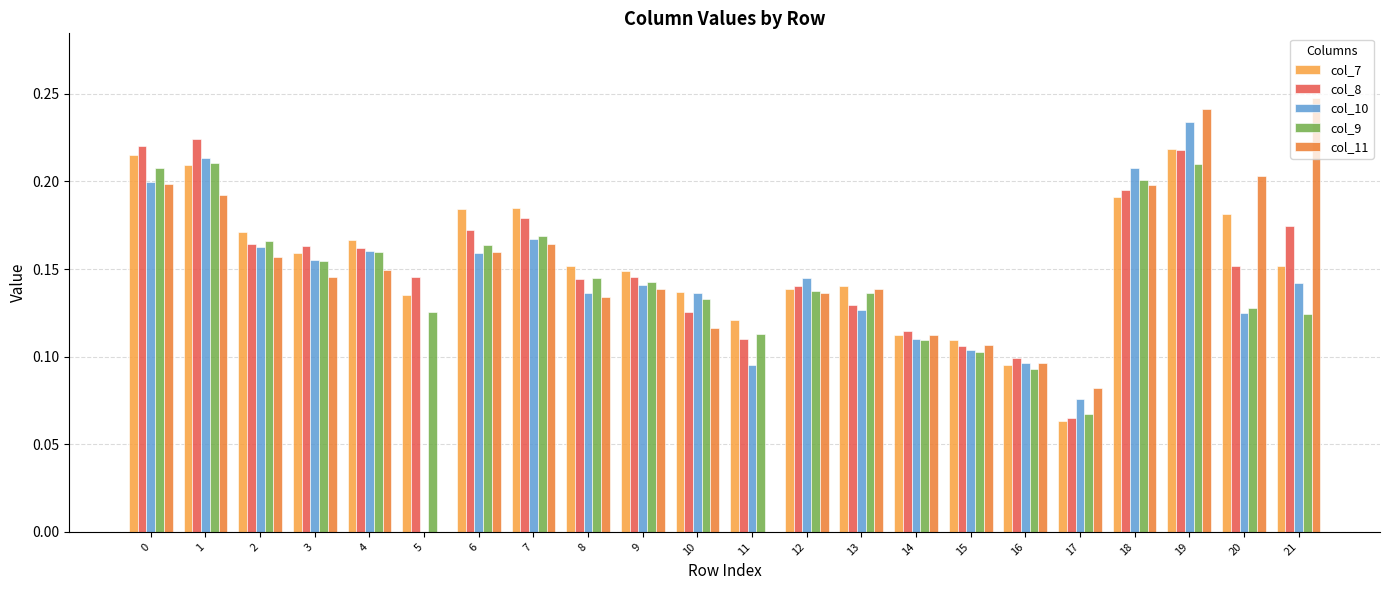

What is the total value across all series at 4?

0.8